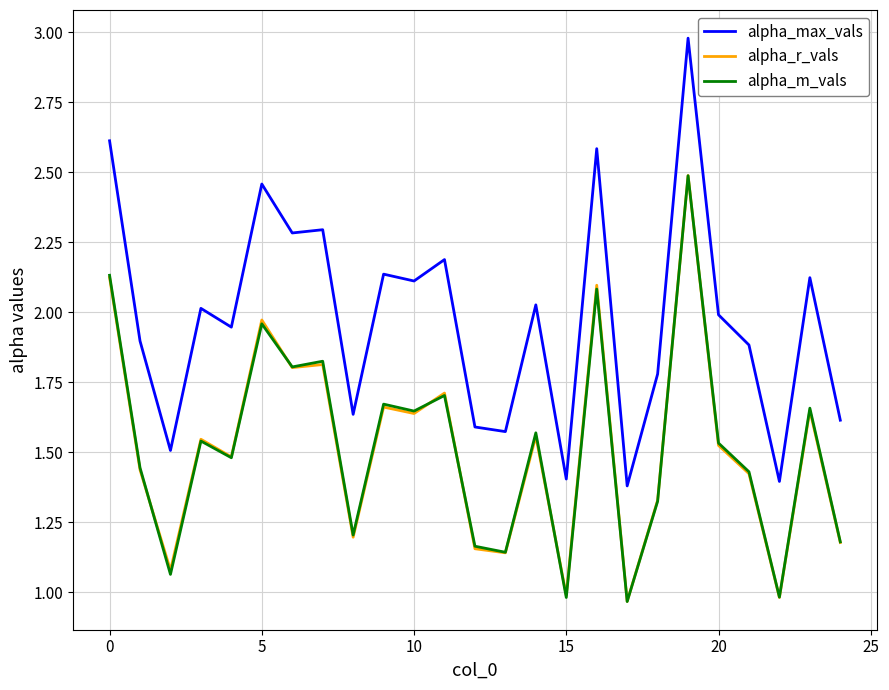

True or false: alpha_m_vals and alpha_max_vals intersect in this chart.

False